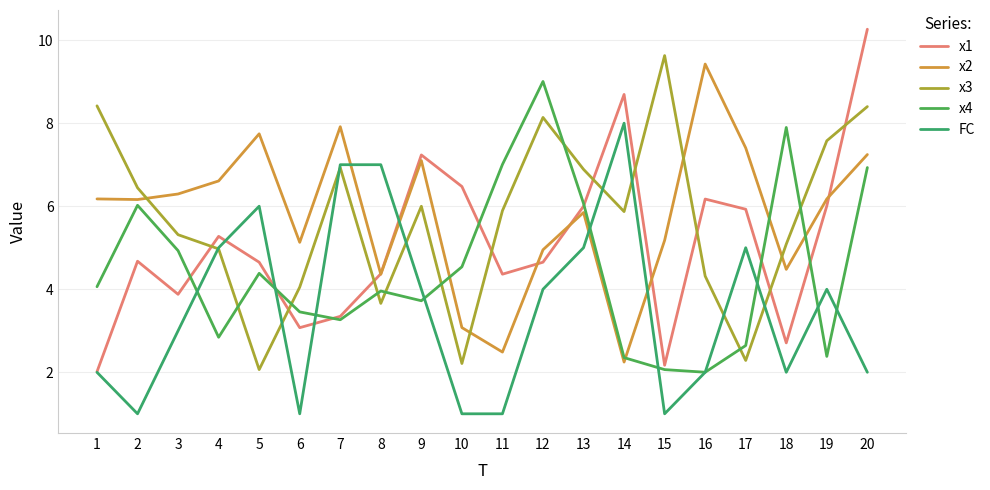

Is the value of x2 at 3 greater than the value of x1 at 8?

Yes